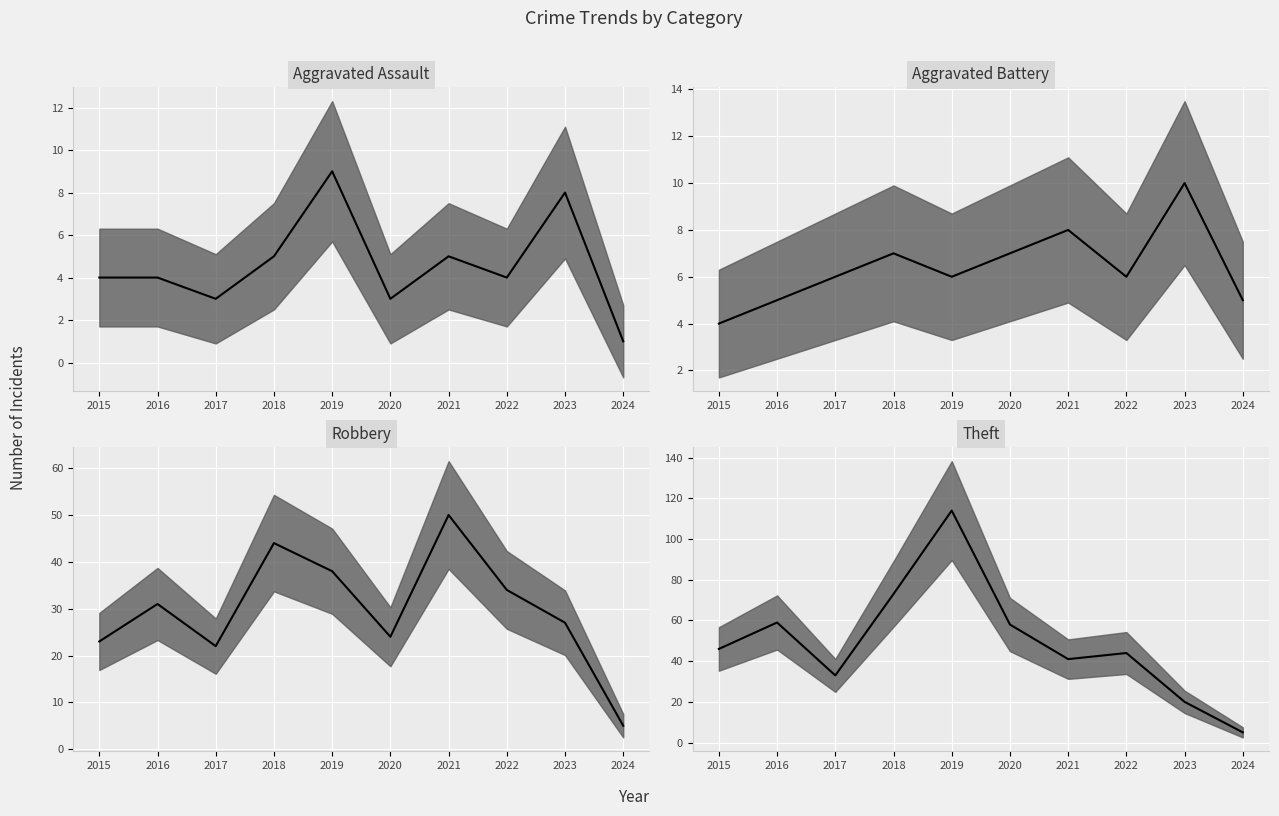

How many interior local peaks does the Theft (median) series have?

3